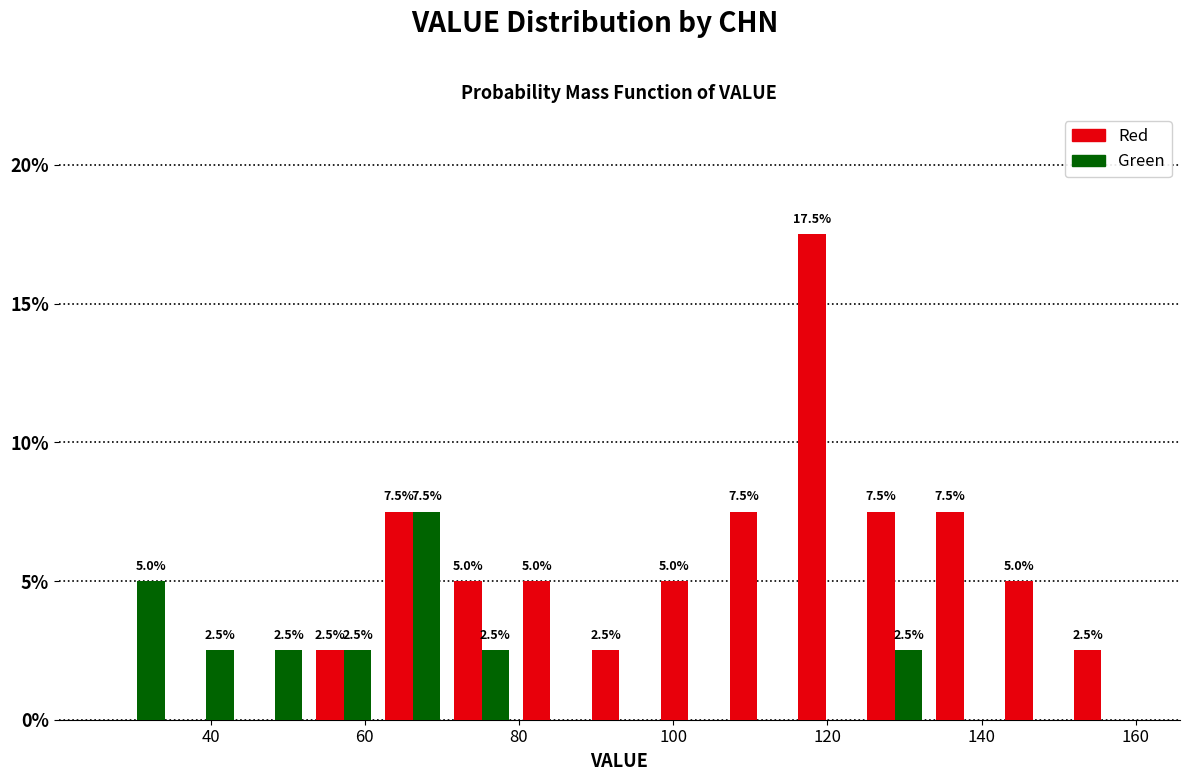

In the Green series, which range on the x-axis has the tallest bar?

62 to 70